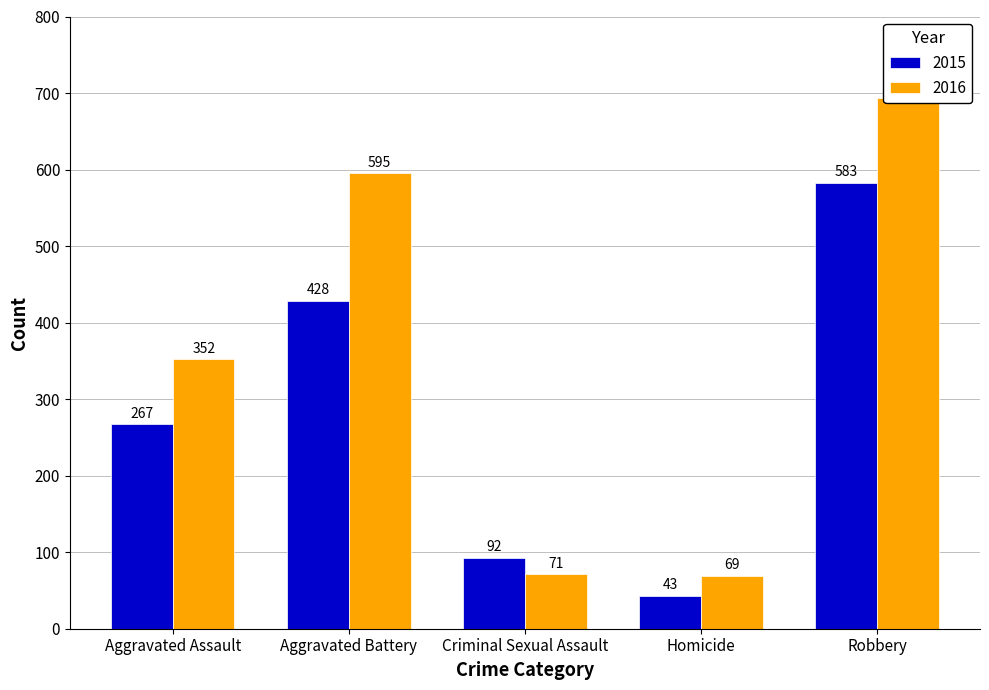

Which has a higher value, Aggravated Battery or Homicide?

Aggravated Battery